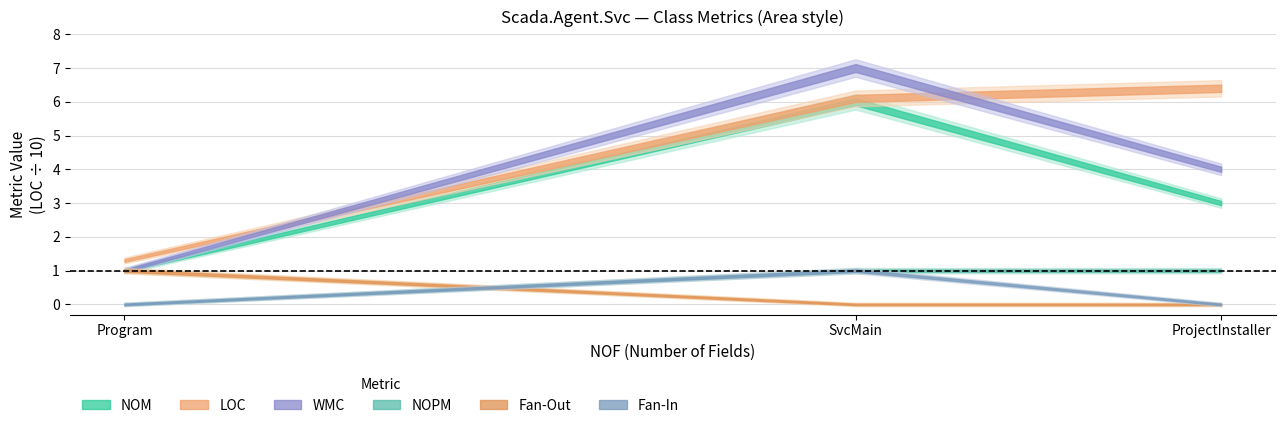

What is the difference between the NOM values at SvcMain and Program?

5